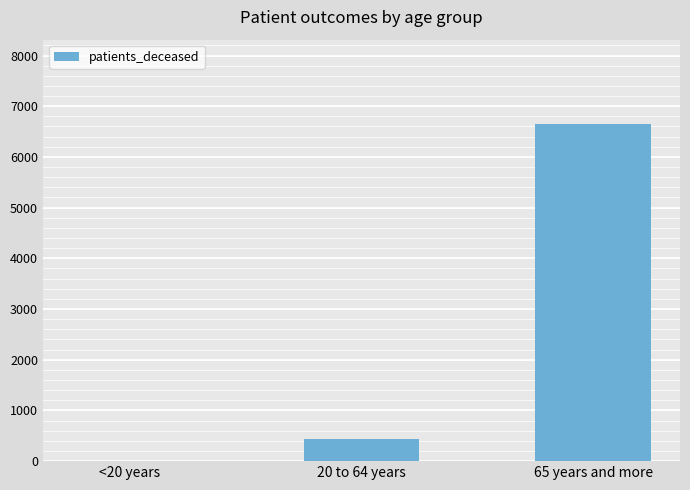

Read the value at 20 to 64 years.

437